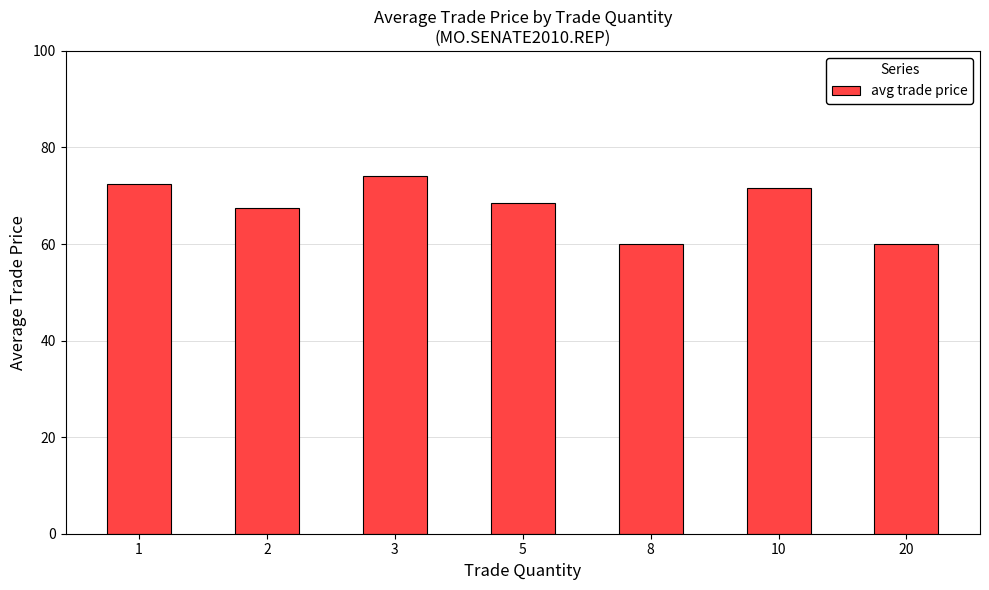

Which has a higher value, 5 or 8?

5